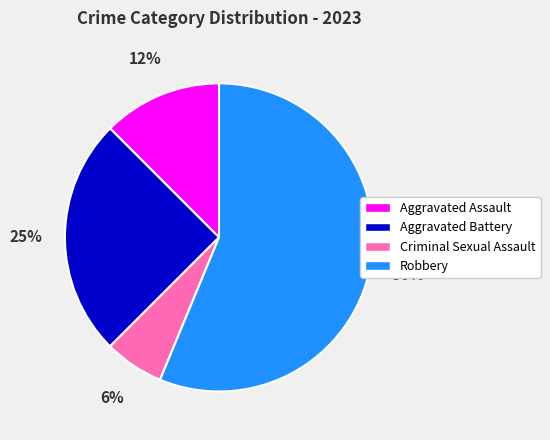

Rank the categories by value from highest to lowest.

Robbery, Aggravated Battery, Aggravated Assault, Criminal Sexual Assault